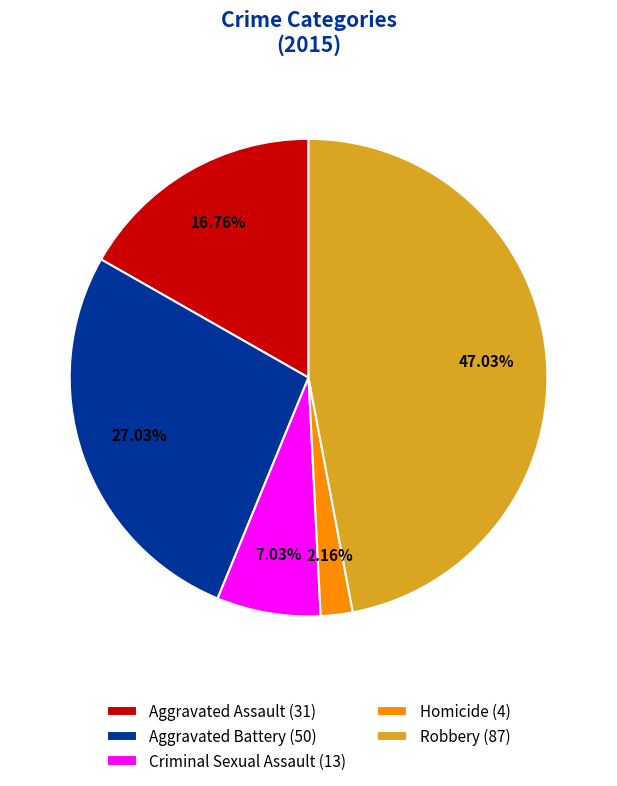

Which category has the biggest portion of the pie?

Robbery